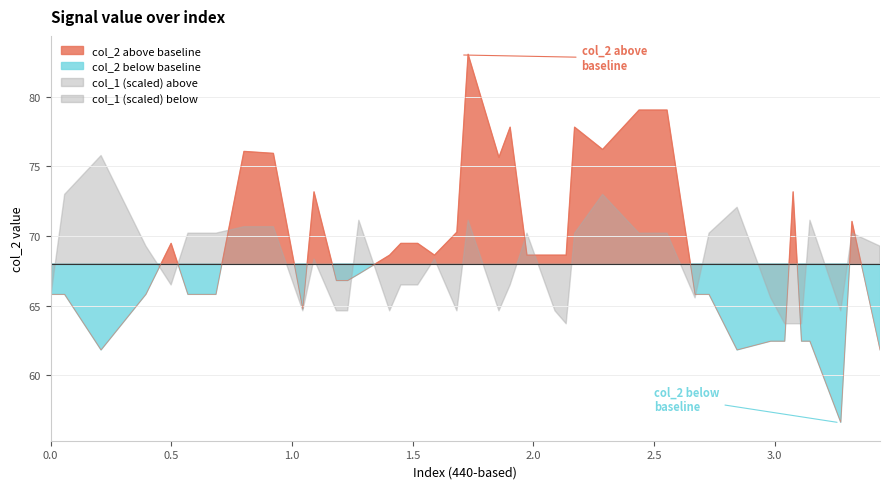

What is the sum of all values?

2758.1